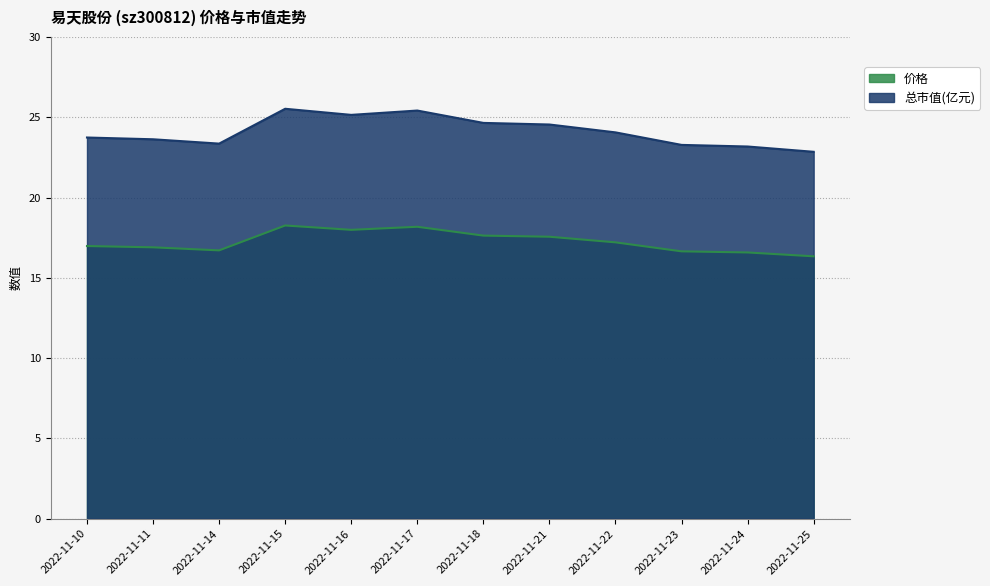

Which series has the largest range (max minus min)?

总市值(亿元)